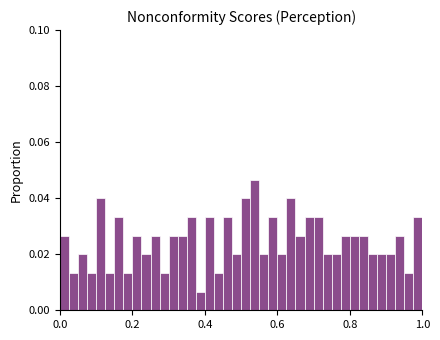

Around what value on the x-axis is the tallest bar? Give the approximate position of its centre, as read against the axis.

0.54